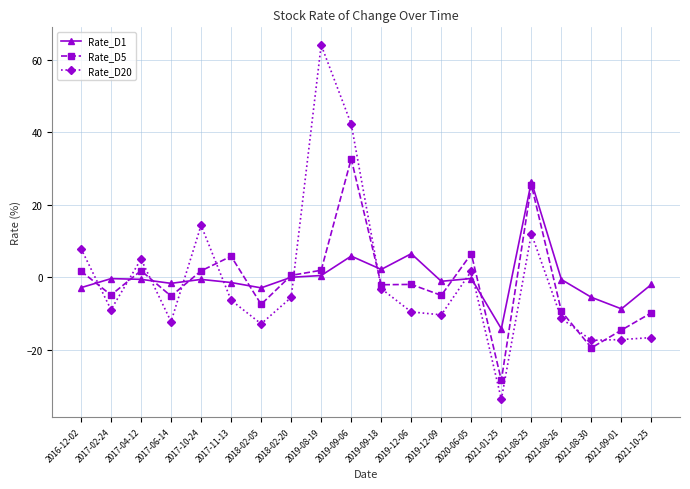

How many values in Rate_D20 are above zero?

7